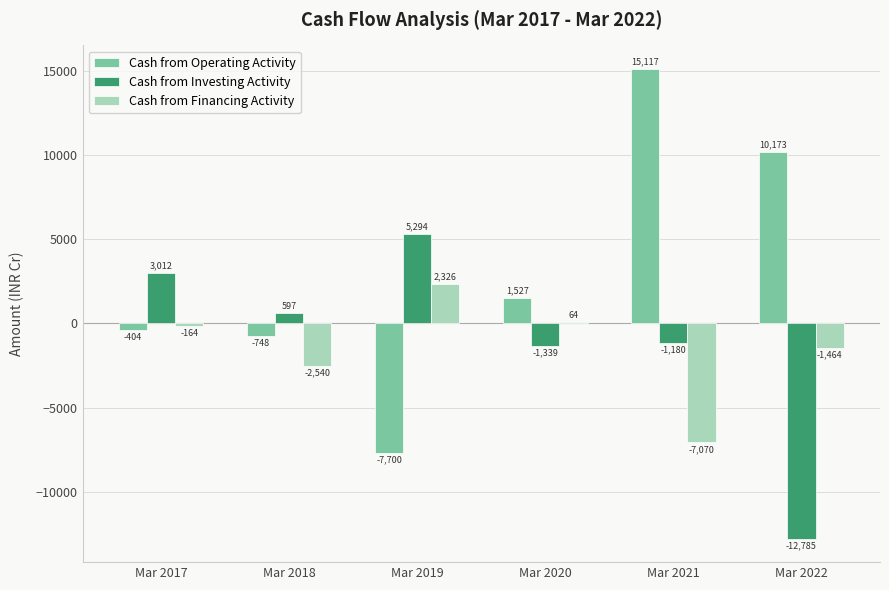

Reading left to right, list all the values displayed in this chart.

Cash from Operating Activity: Mar 2017=-404	Mar 2018=-748	Mar 2019=-7700	Mar 2020=1527	Mar 2021=15117	Mar 2022=10173
Cash from Investing Activity: Mar 2017=3012	Mar 2018=597	Mar 2019=5294	Mar 2020=-1339	Mar 2021=-1180	Mar 2022=-12785
Cash from Financing Activity: Mar 2017=-164	Mar 2018=-2540	Mar 2019=2326	Mar 2020=64	Mar 2021=-7070	Mar 2022=-1464